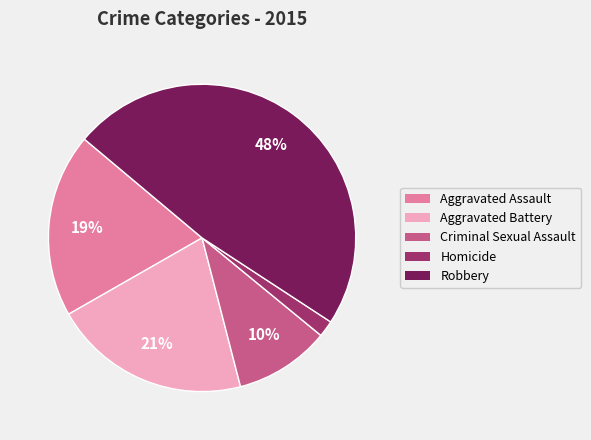

What percentage is the Robbery slice, to the nearest percent?

48%